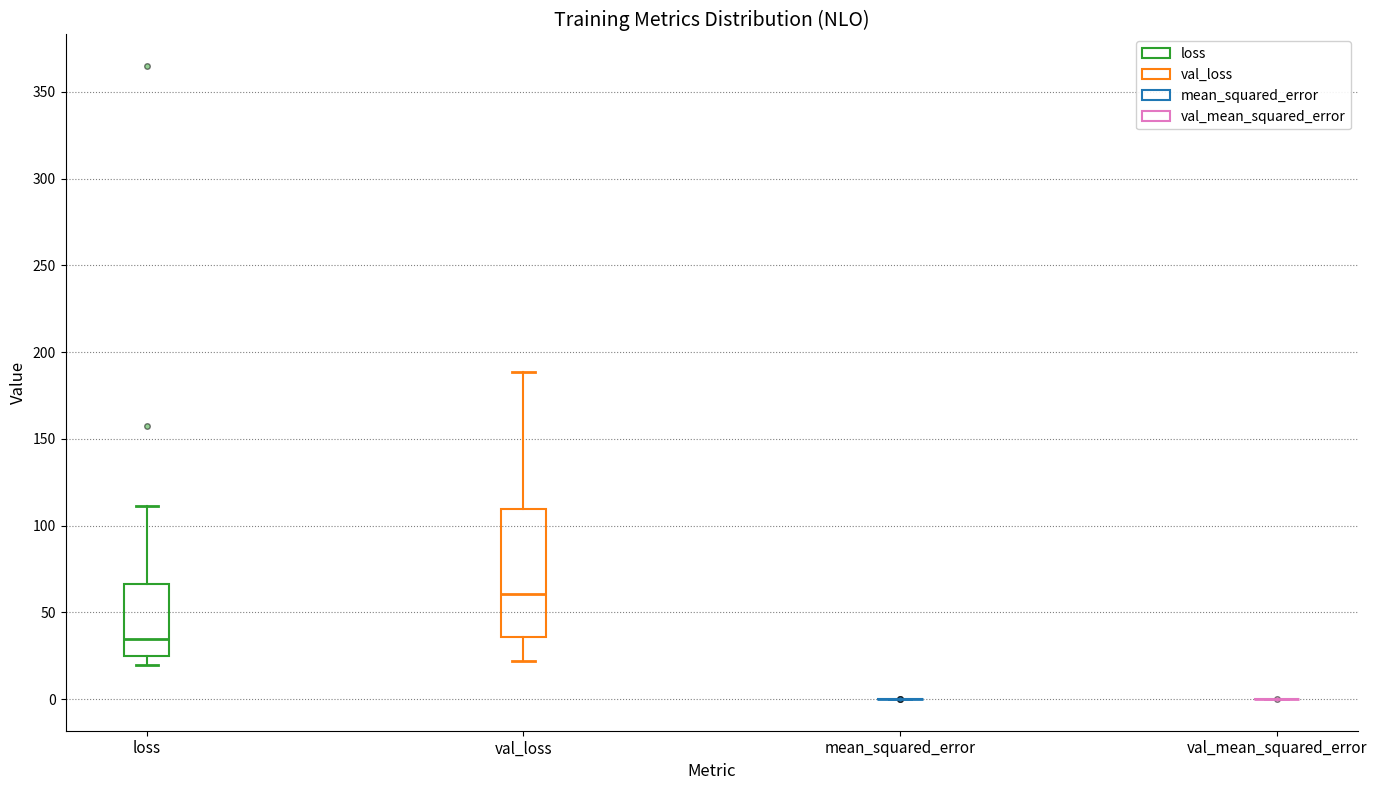

Where does the median line of the box for loss sit on the y-axis? The values are not printed on the chart, so give them approximately, as read against the axis.

35